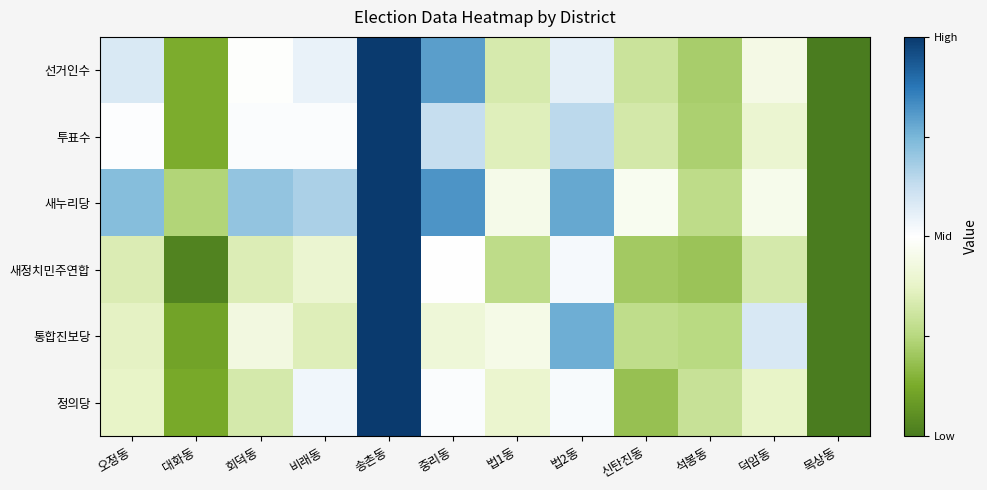

Reading left to right, extract all data points from this chart.

선거인수: 오정동=0.6	대화동=0.1	회덕동=0.5	비래동=0.5	송촌동=1.0	중리동=0.8	법1동=0.3	법2동=0.6	신탄진동=0.3	석봉동=0.2	덕암동=0.4	목상동=0.0
투표수: 오정동=0.5	대화동=0.1	회덕동=0.5	비래동=0.5	송촌동=1.0	중리동=0.6	법1동=0.4	법2동=0.6	신탄진동=0.3	석봉동=0.2	덕암동=0.4	목상동=0.0
새누리당: 오정동=0.7	대화동=0.2	회덕동=0.7	비래동=0.7	송촌동=1.0	중리동=0.8	법1동=0.5	법2동=0.8	신탄진동=0.5	석봉동=0.3	덕암동=0.5	목상동=0.0
새정치민주연합: 오정동=0.3	대화동=0.0	회덕동=0.3	비래동=0.4	송촌동=1.0	중리동=0.5	법1동=0.3	법2동=0.5	신탄진동=0.2	석봉동=0.2	덕암동=0.3	목상동=0.0
통합진보당: 오정동=0.4	대화동=0.1	회덕동=0.4	비래동=0.3	송촌동=1.0	중리동=0.4	법1동=0.4	법2동=0.8	신탄진동=0.3	석봉동=0.3	덕암동=0.6	목상동=0.0
정의당: 오정동=0.4	대화동=0.1	회덕동=0.3	비래동=0.5	송촌동=1.0	중리동=0.5	법1동=0.4	법2동=0.5	신탄진동=0.2	석봉동=0.3	덕암동=0.4	목상동=0.0